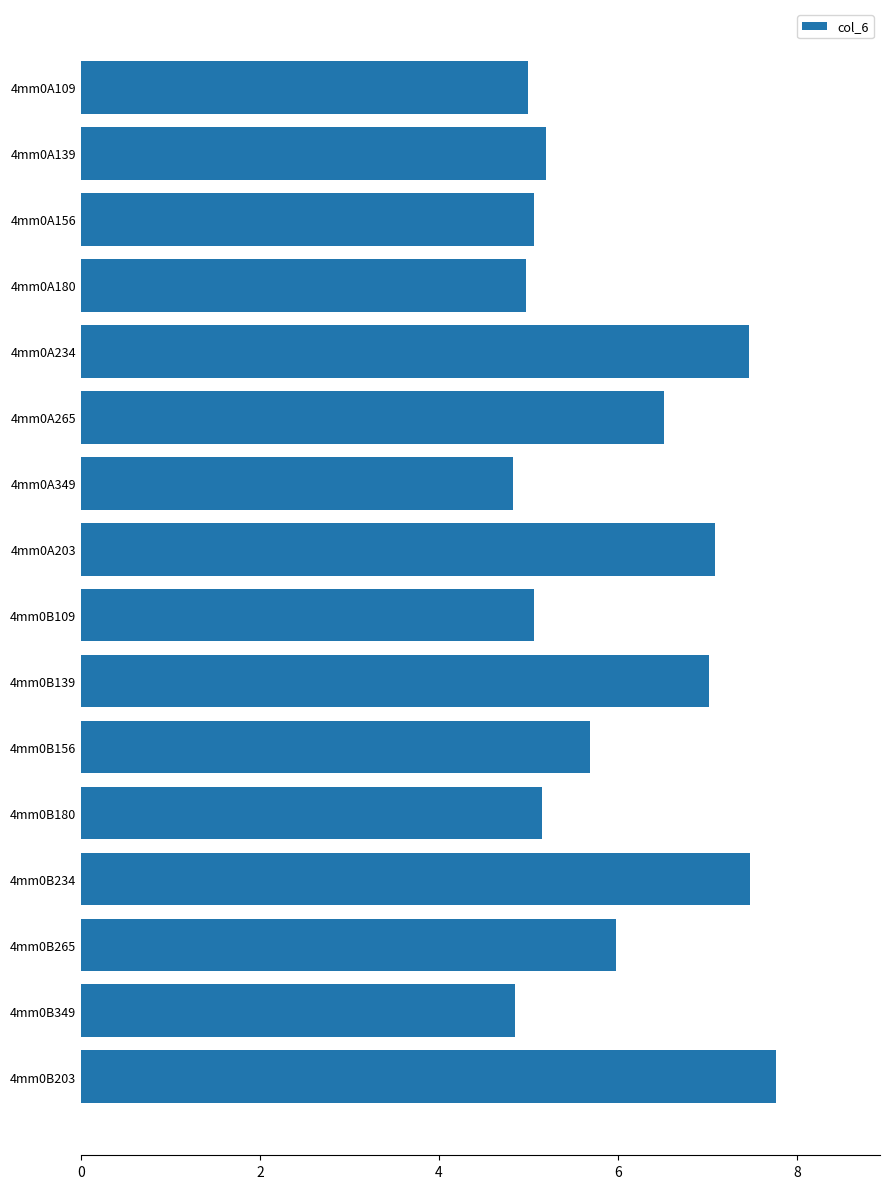

What is the maximum value shown in the chart?

7.8